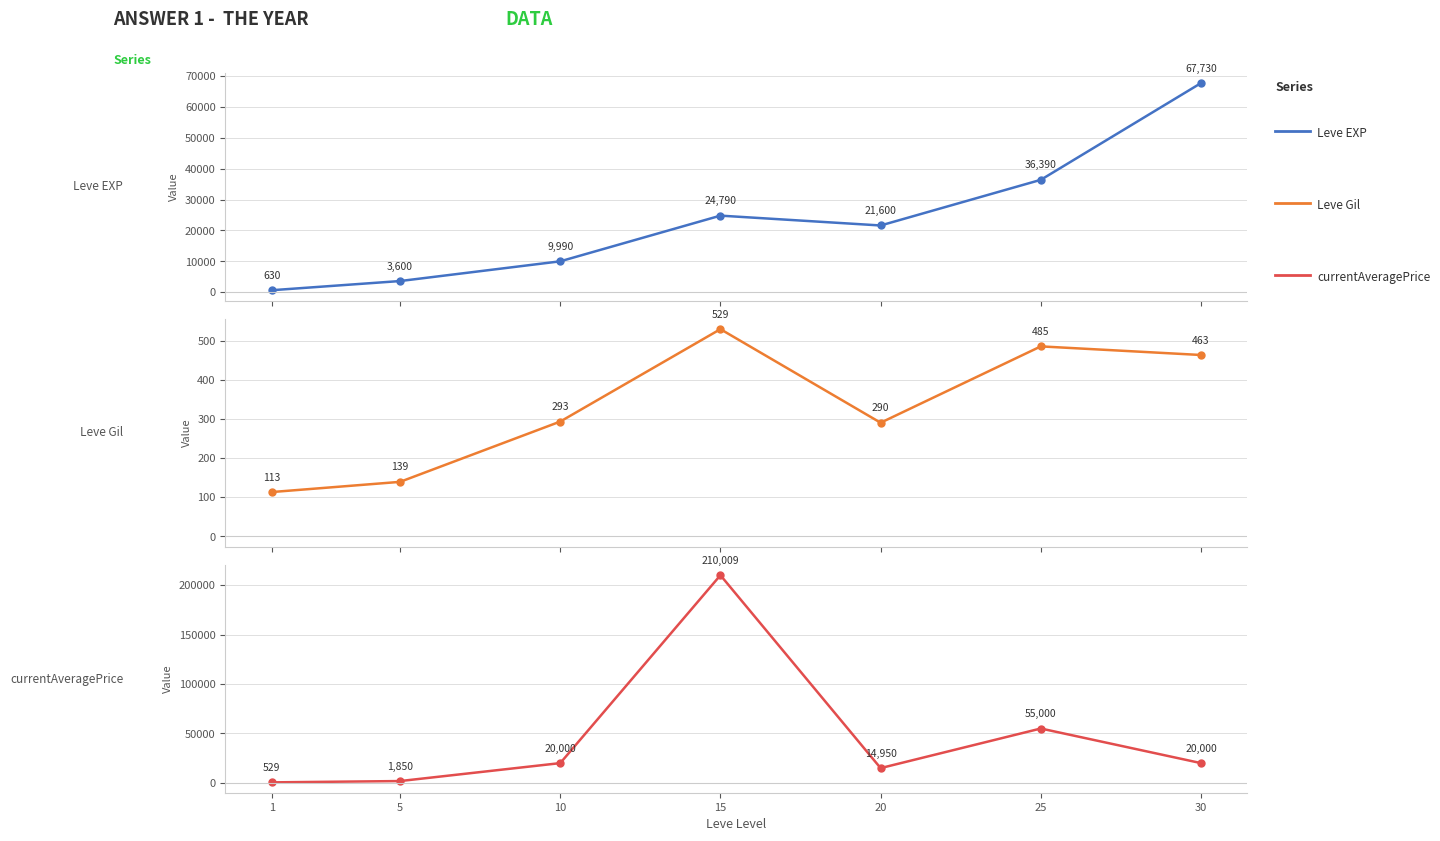

At which category does currentAveragePrice reach its first local peak?

15